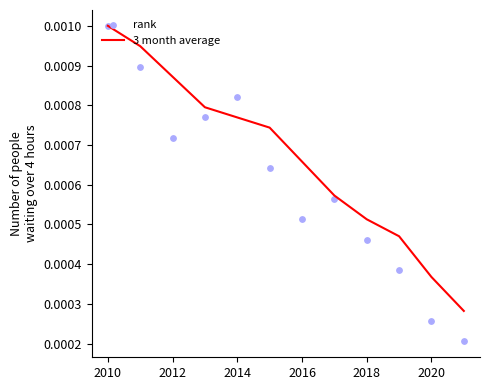

Which series reaches the maximum Y coordinate?

3 month average